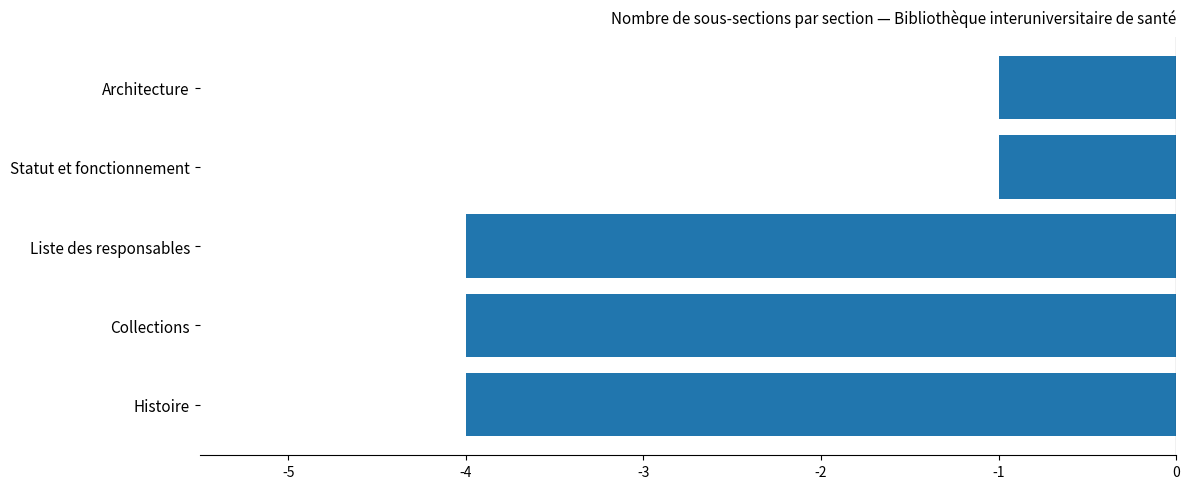

What is the minimum value shown in the chart?

-4